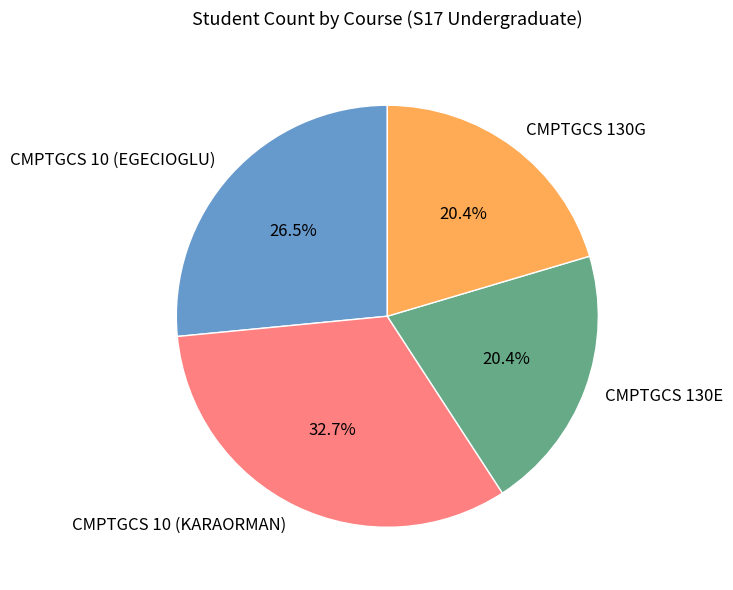

Approximately how many times larger is the value at CMPTGCS 10 (EGECIOGLU) compared to CMPTGCS 10 (KARAORMAN)?

0.8